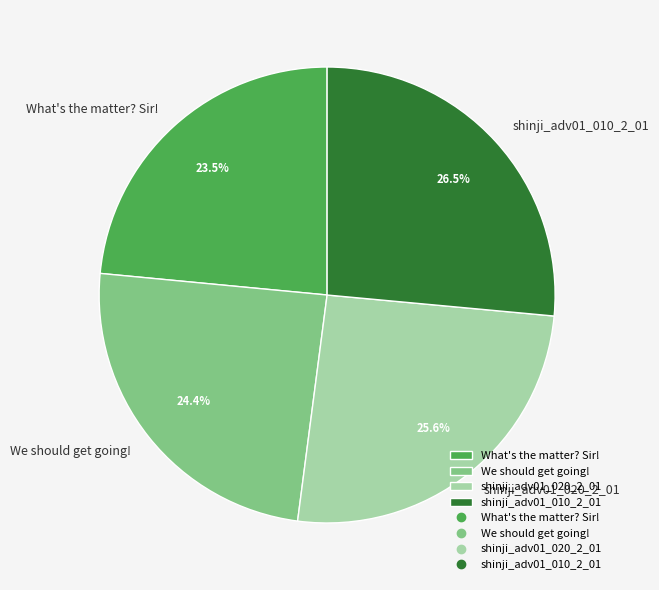

How much of the chart is everything except shinji_adv01_020_2_01?

74.4%